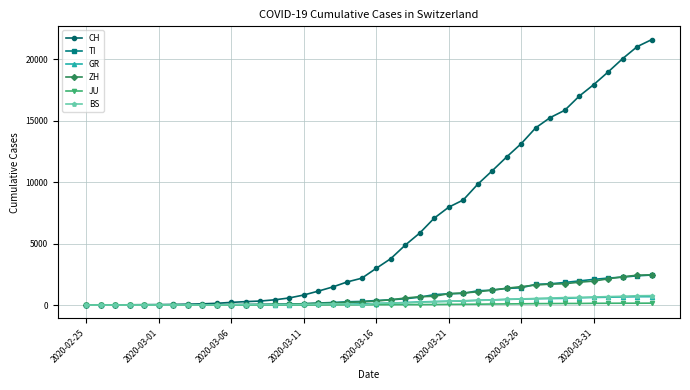

Which series has the widest spread of values?

CH